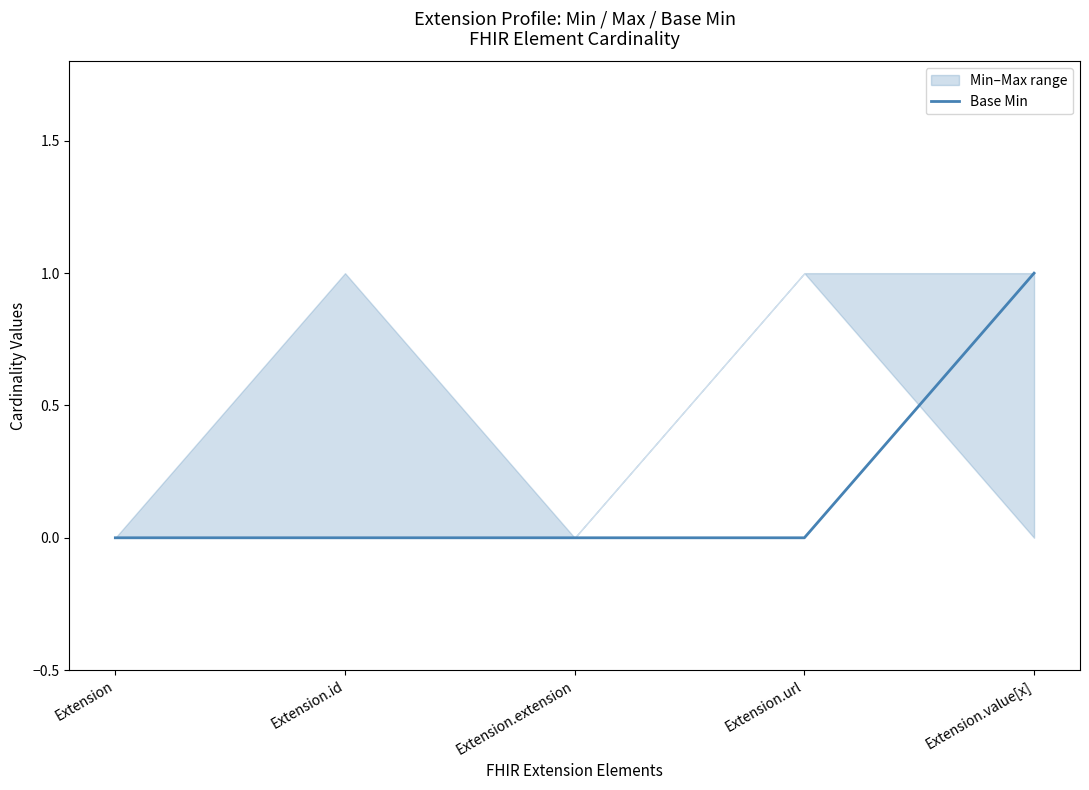

Reading left to right, transcribe all the data shown in this chart.

0	0	0	0	1